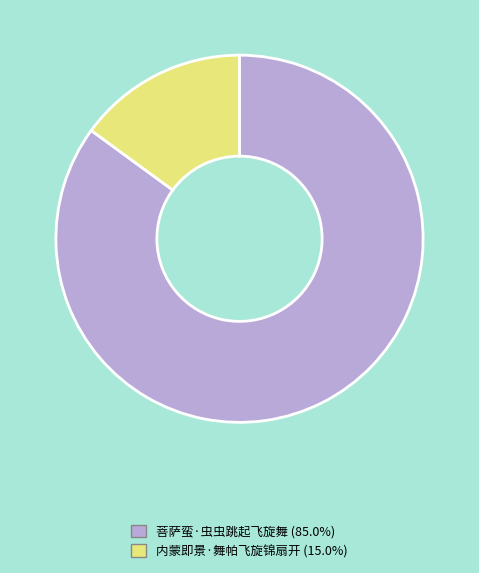

Rank the categories by value from lowest to highest.

内蒙即景·舞帕飞旋锦扇开, 菩萨蛮·虫虫跳起飞旋舞